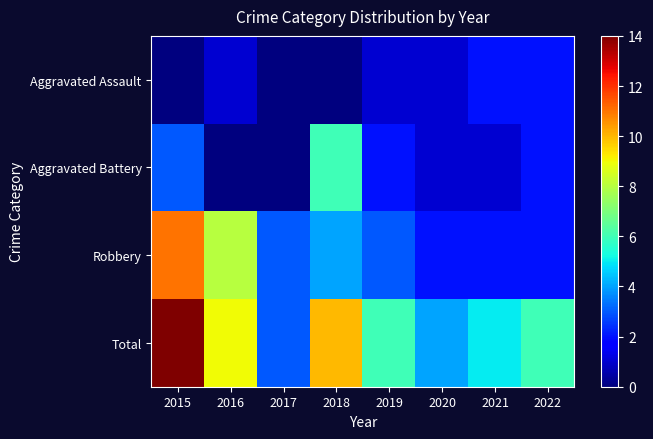

At 2016, list the series in order from largest to smallest.

Total, Robbery, Aggravated Assault, Aggravated Battery